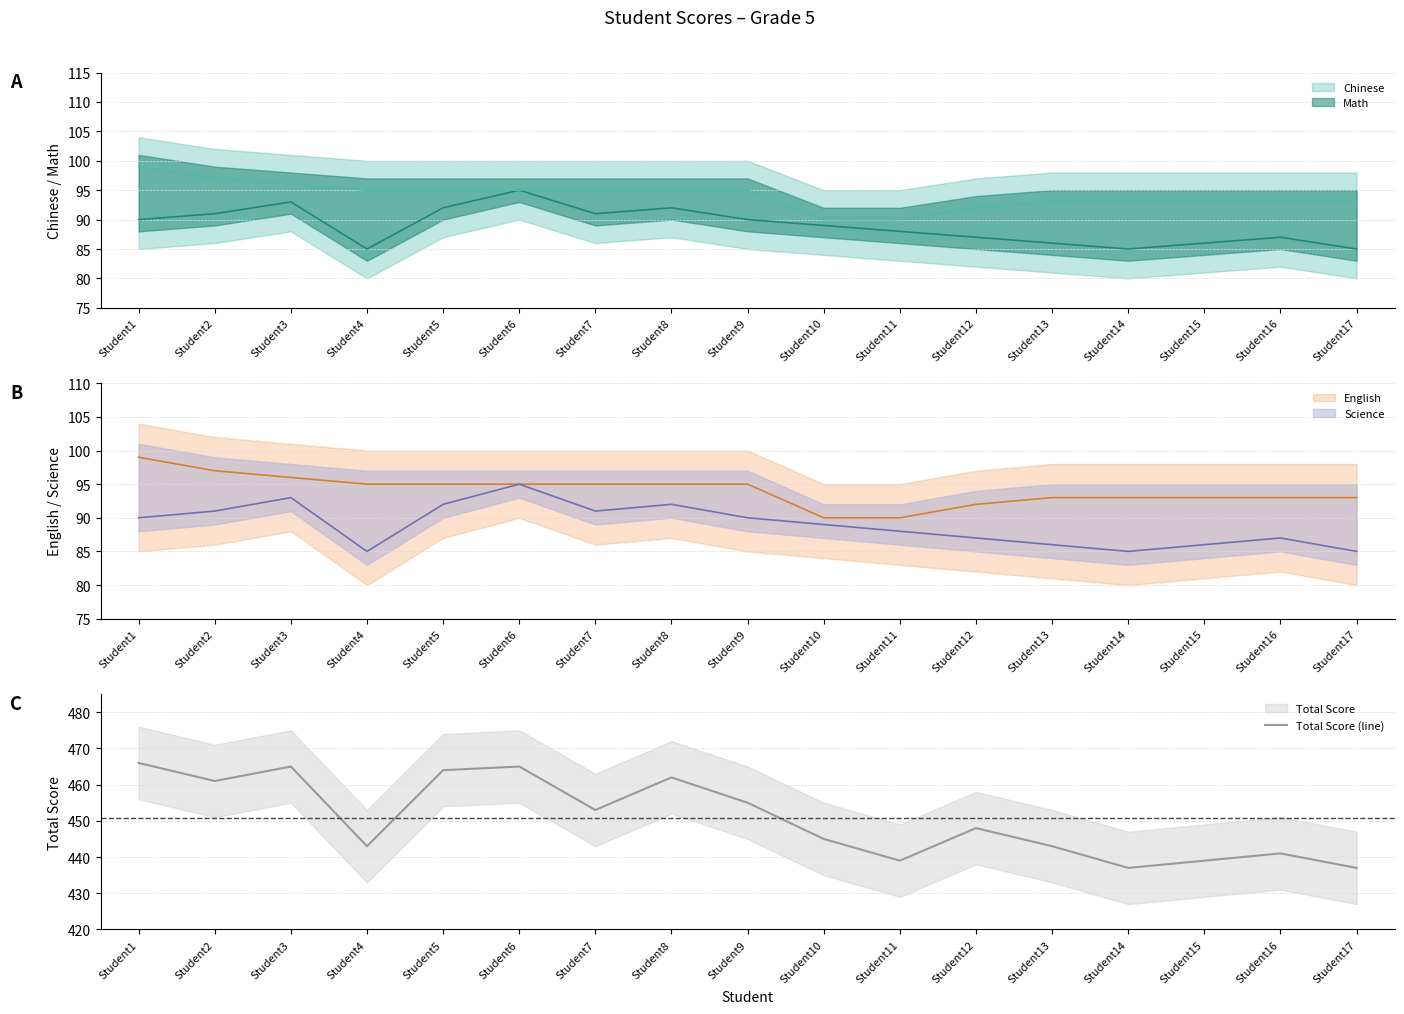

True or false: there are more than 1 points higher than both neighbors.

True